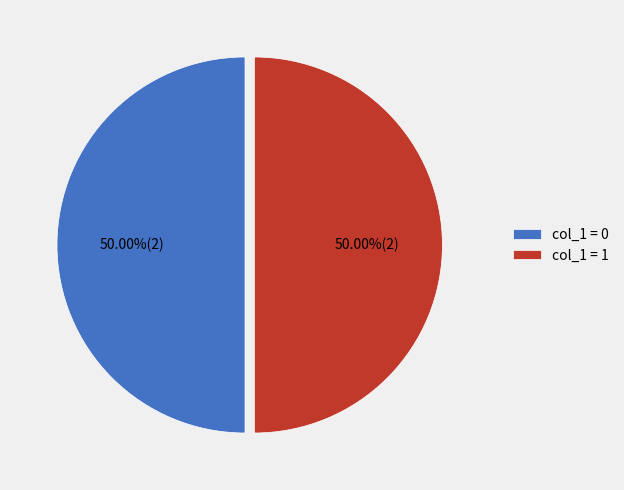

How many segments does this pie chart have?

2